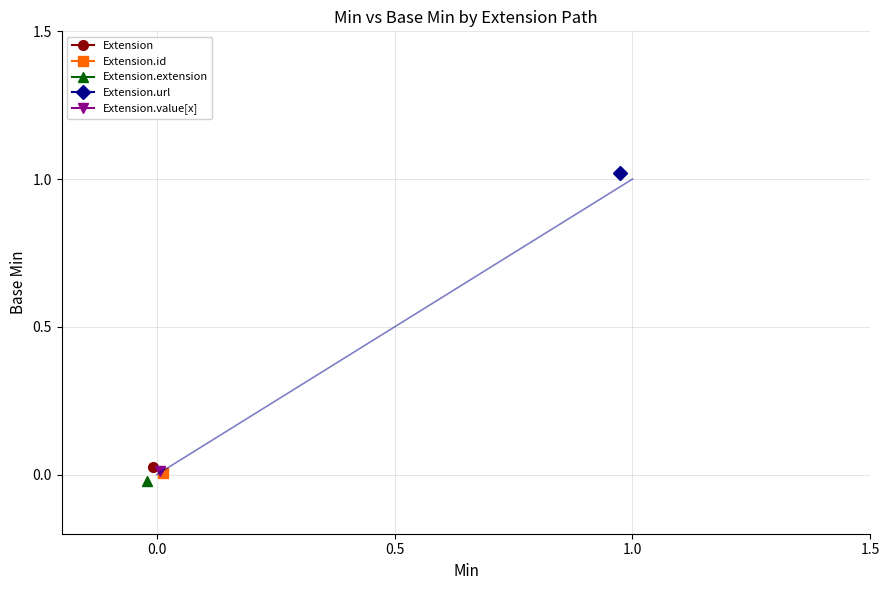

Rank the series at base_min from lowest to highest value.

Extension, Extension.id, Extension.extension, Extension.value[x], Extension.url